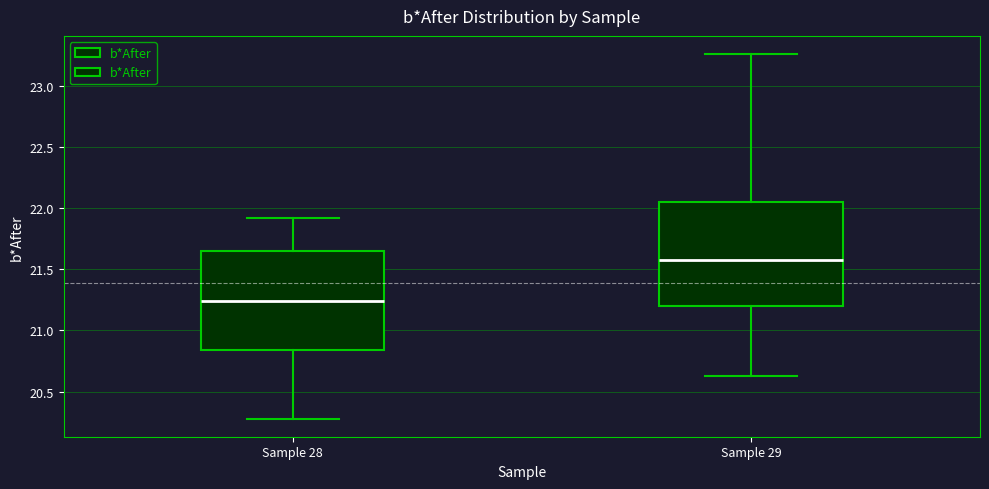

Reading left to right, transcribe this box plot: for each box, give where its median line is, the range the box spans, and where its two whiskers end, as read against the y-axis. The values are not printed on the chart, so give them approximately, as read against the axis.

Sample 28: median 21.25, box 20.85 to 21.65, whiskers 20.30 to 21.90
Sample 29: median 21.60, box 21.20 to 22.05, whiskers 20.65 to 23.25